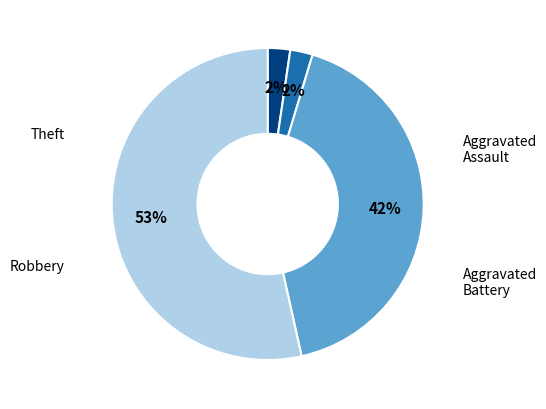

Is there a majority slice in this chart?

Yes